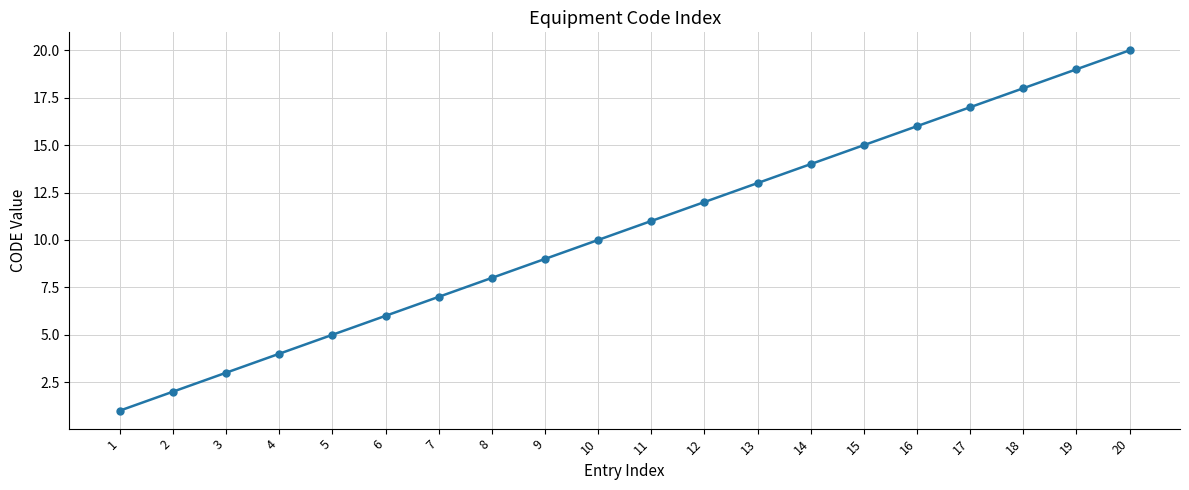

The value at 20 is 13. True or false?

False